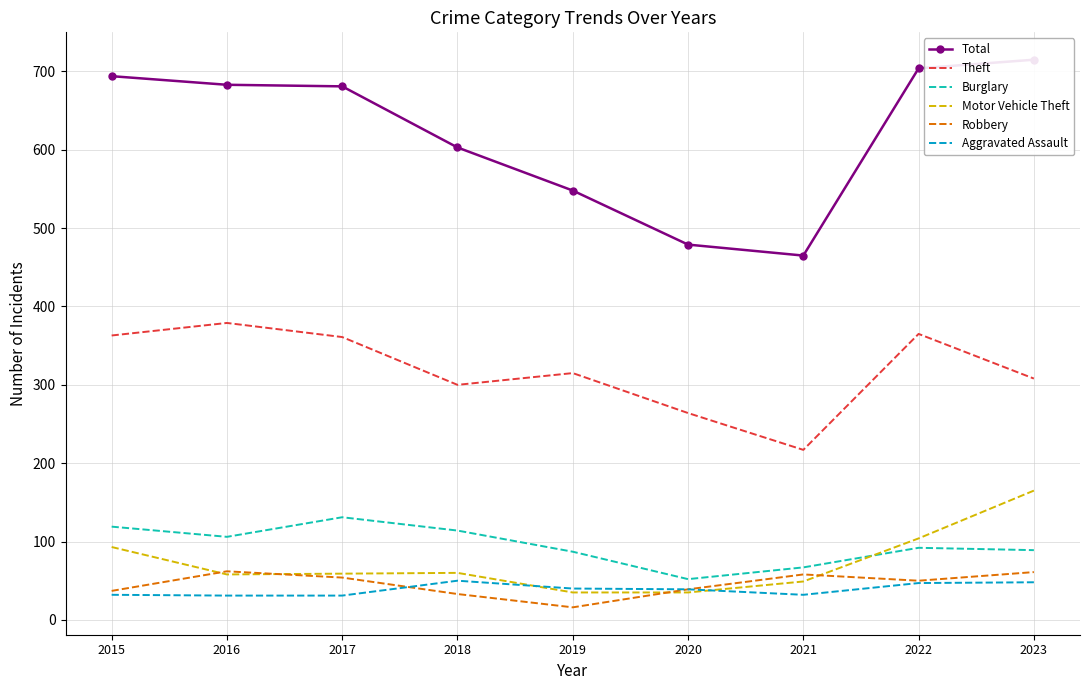

The Total series shows 627 at 2020. True or false?

False